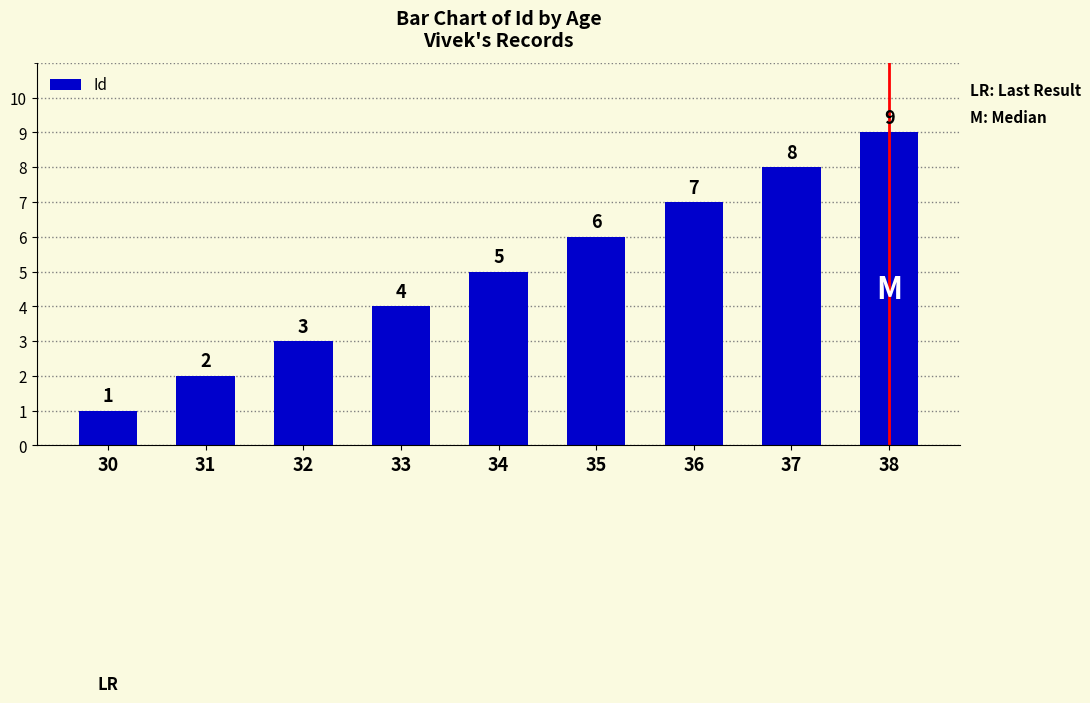

Is it true that the value at 33 is 1?

False